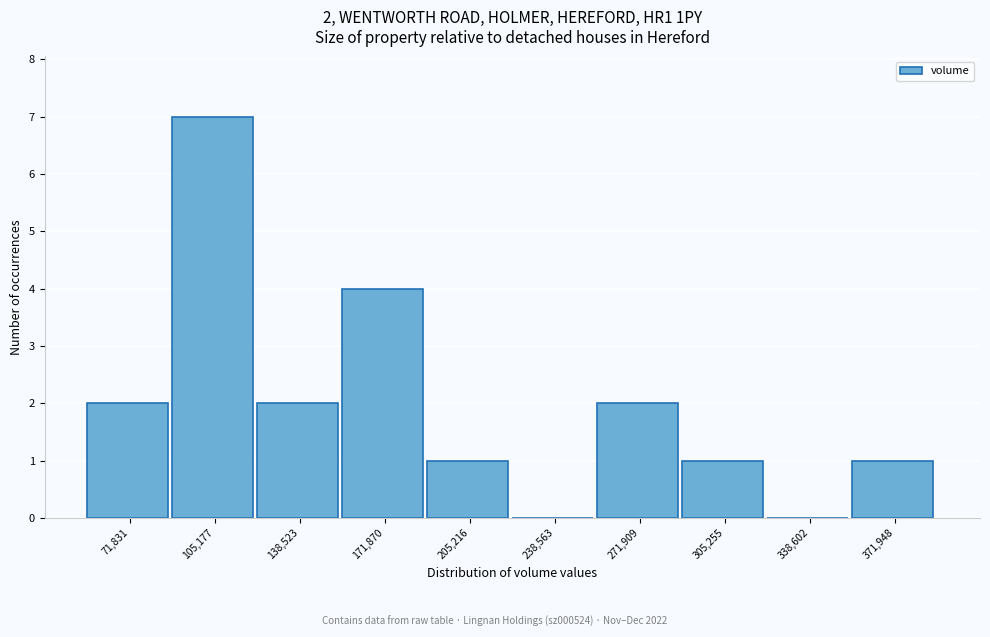

Reading left to right, extract all data points from this chart.

71,831=2	105,177=7	138,523=2	171,870=4	205,216=1	238,563=0	271,909=2	305,255=1	338,602=0	371,948=1